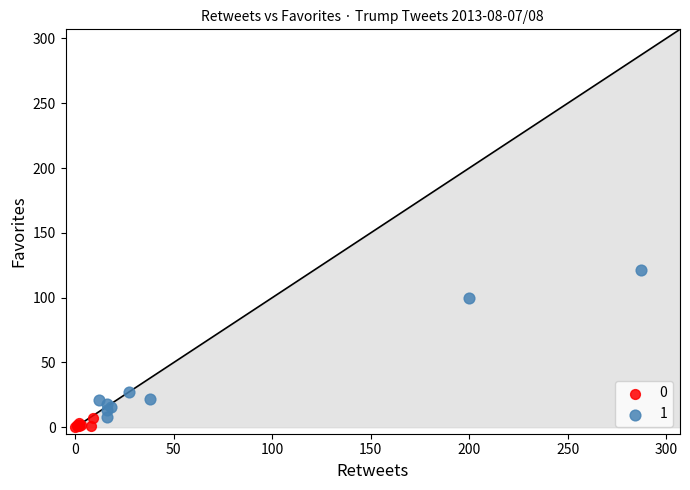

Which series contains the highest Y value?

1